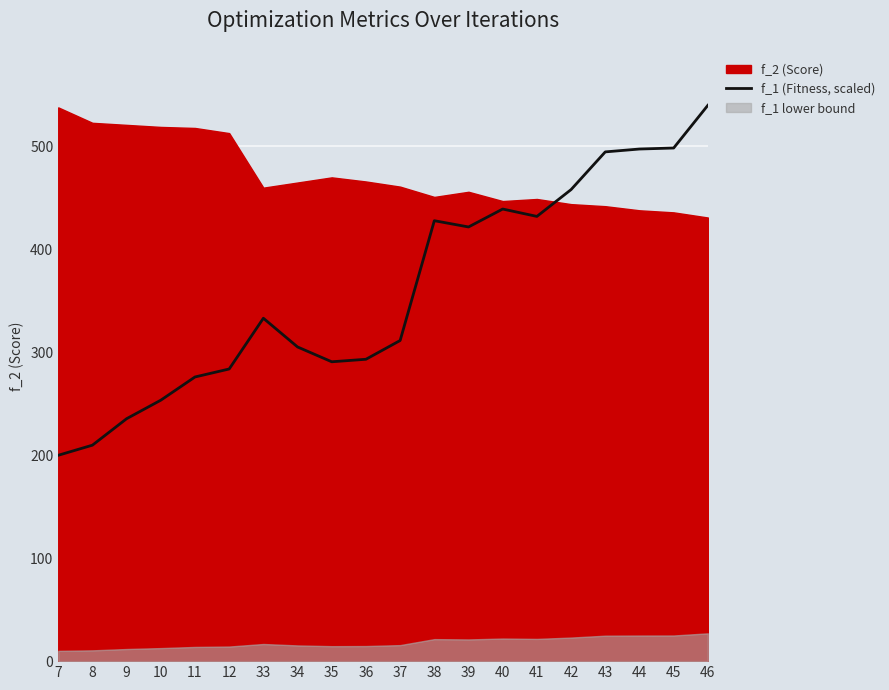

How many data points are less than 333?

10